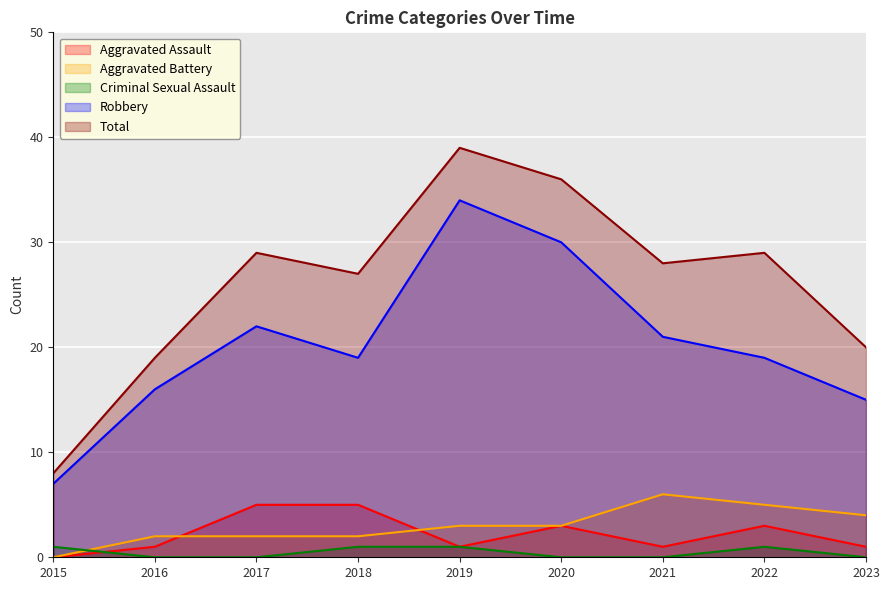

Is it true that Robbery equals 7 at 2015?

True